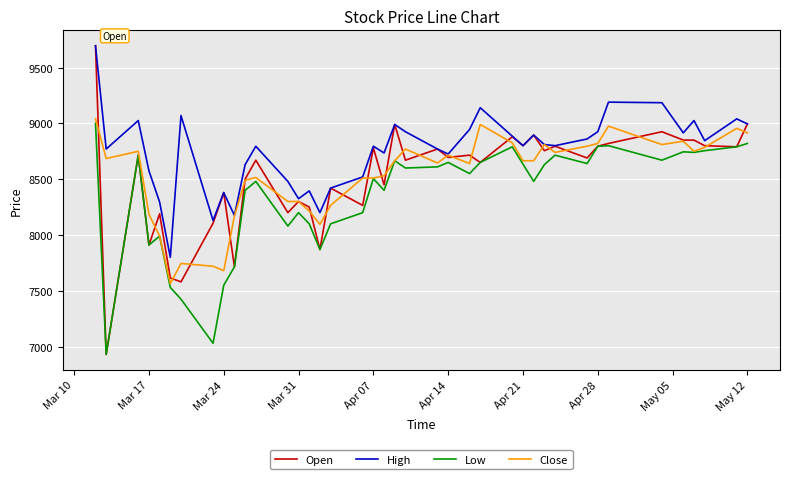

What is the sum of all Close values?

341035